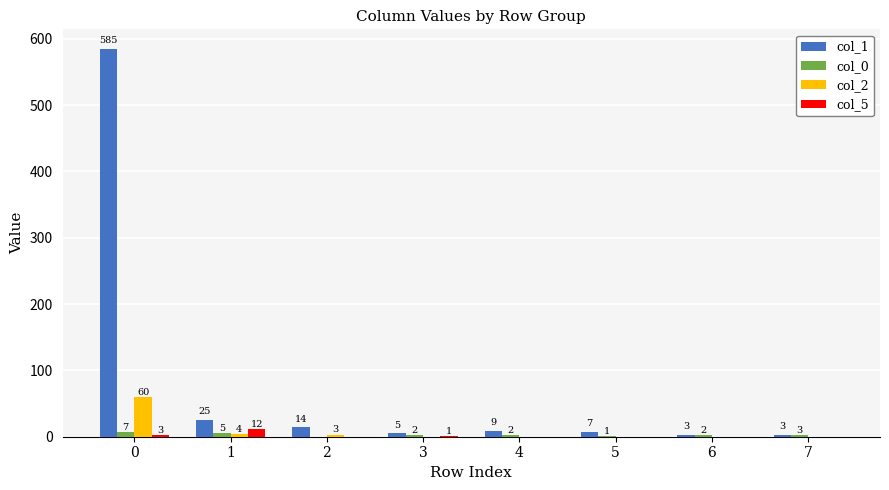

Which category has the highest value in the col_5 series?

1